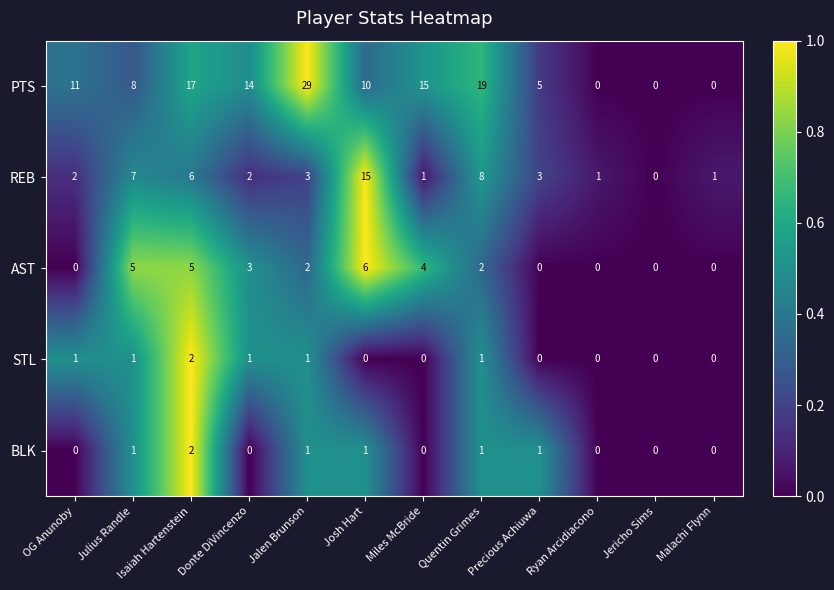

Between Jalen Brunson and Precious Achiuwa, which series saw the biggest shift?

PTS